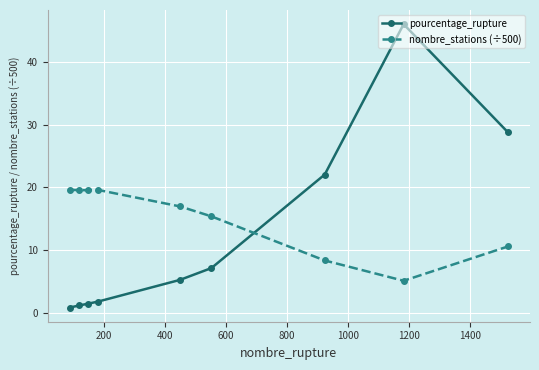

What is the greatest value displayed?

46.0